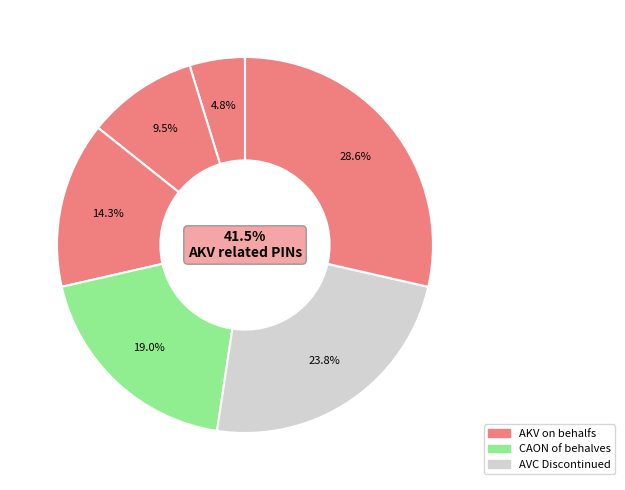

How many segments does this pie chart have?

6